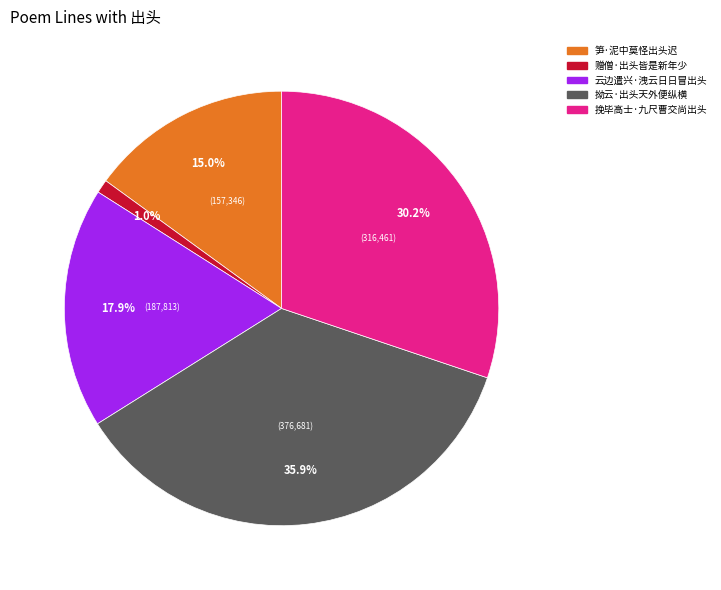

Which slice is the smallest?

赠僧·出头皆是新年少